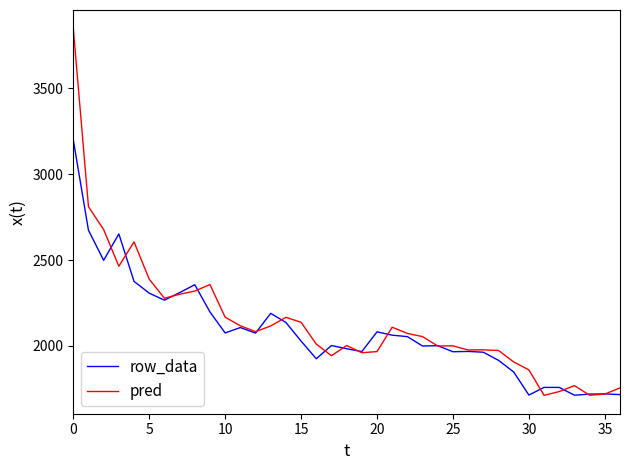

What is the maximum value shown in the chart?

3847.1